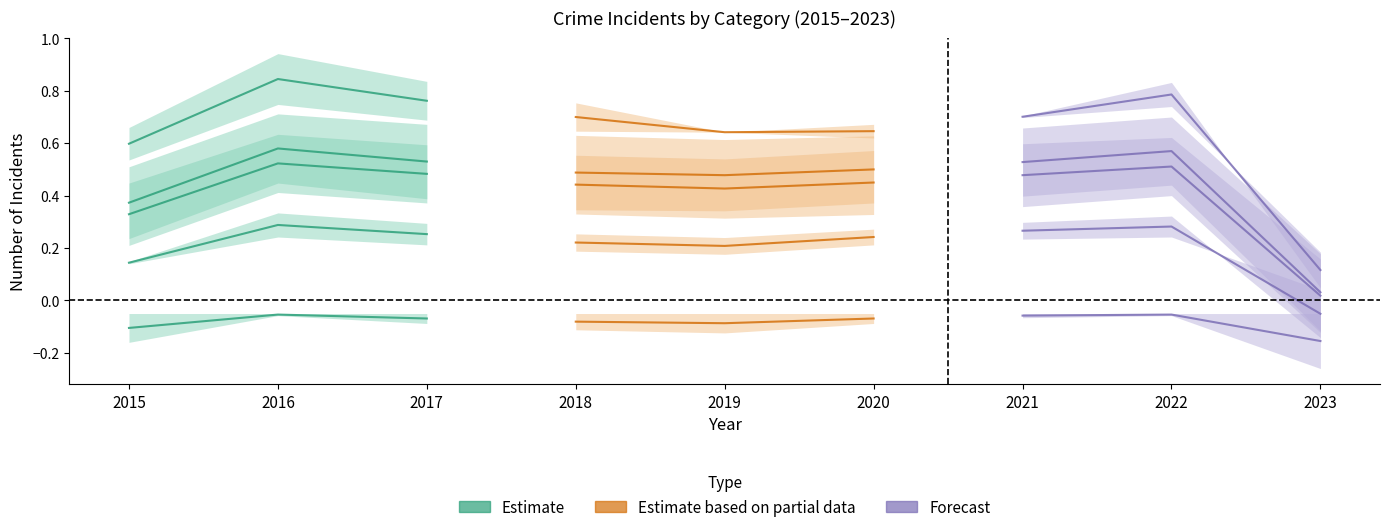

What is the average value of the Forecast series?

-0.1